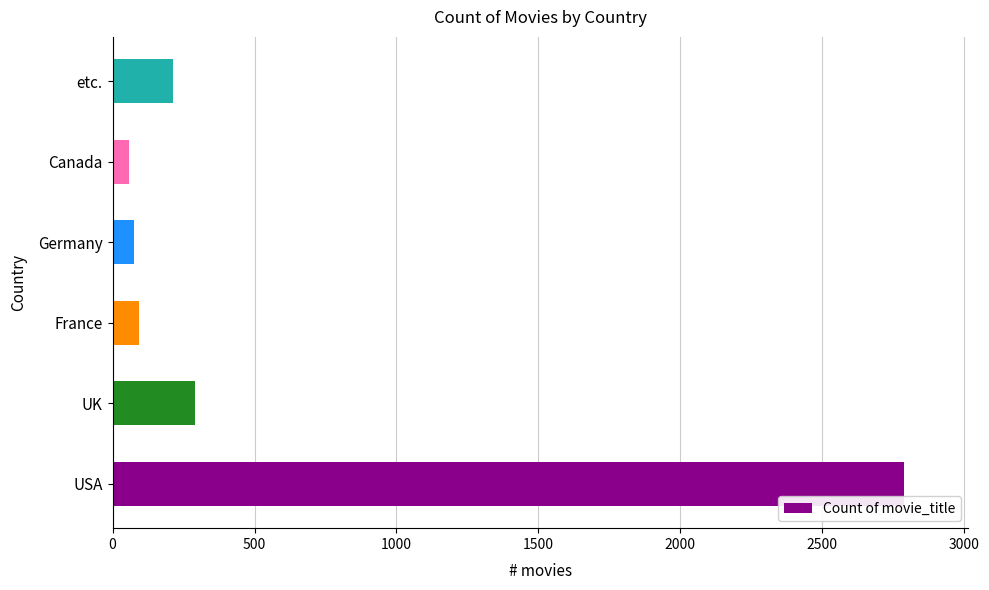

What is the minimum value shown in the chart?

58